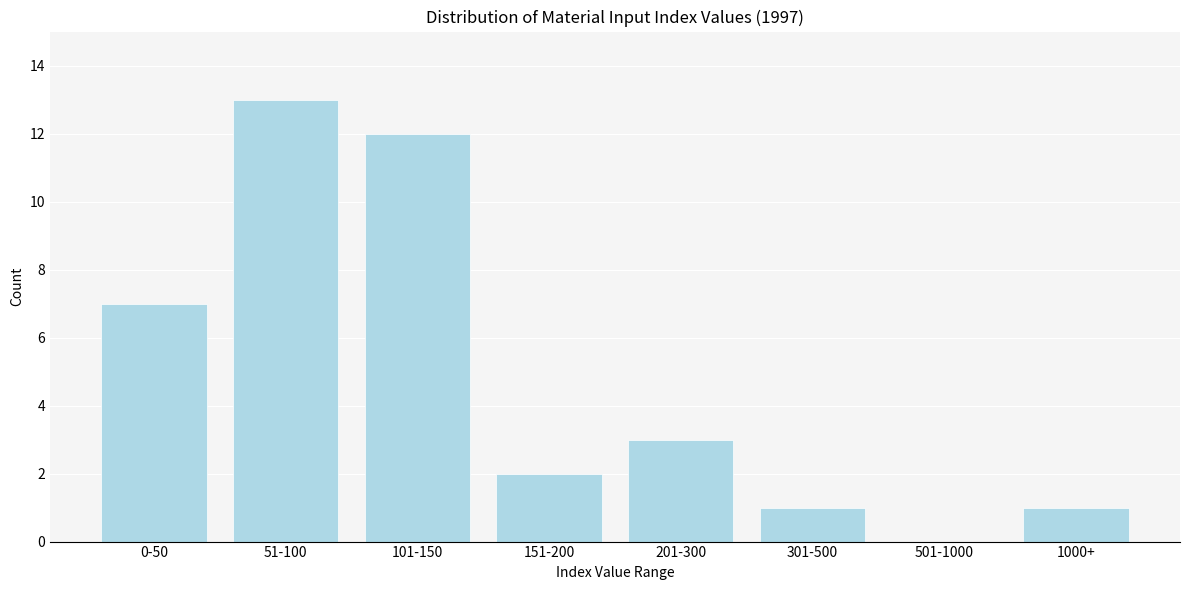

Reading right to left, what are all the values shown in this chart?

1000+=1	501-1000=0	301-500=1	201-300=3	151-200=2	101-150=12	51-100=13	0-50=7